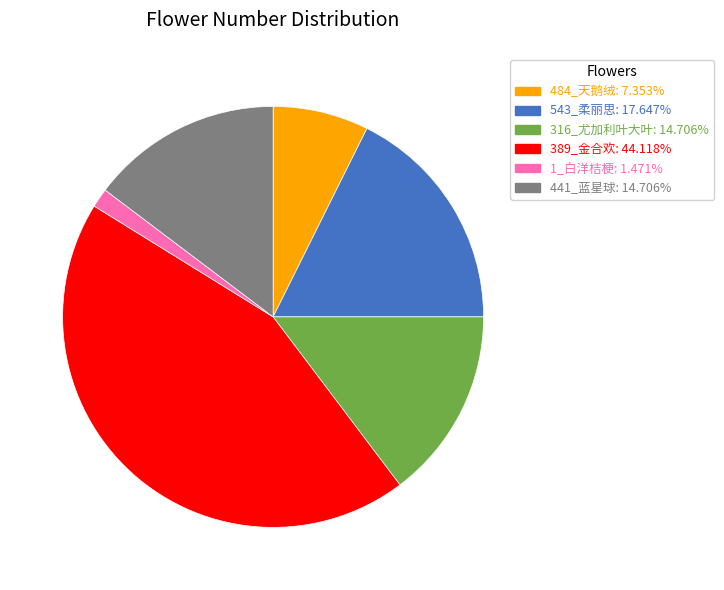

Does any single category account for the majority?

No